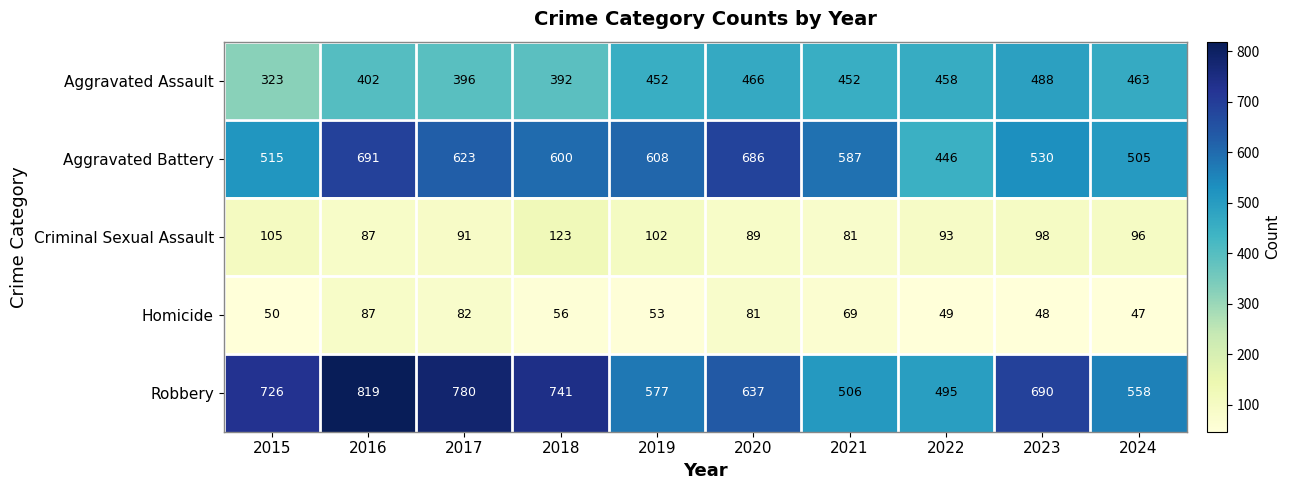

What is the difference between the highest and lowest values at 2024?

511